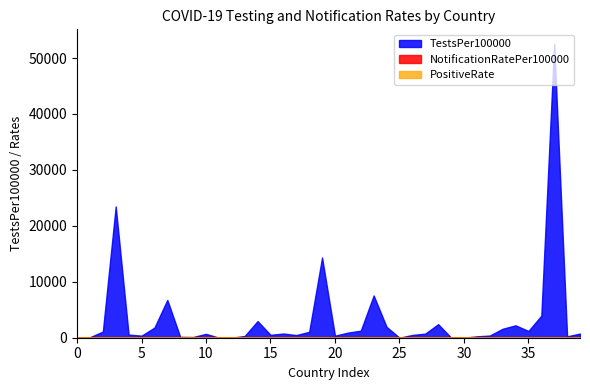

How many lines are shown in the chart?

3